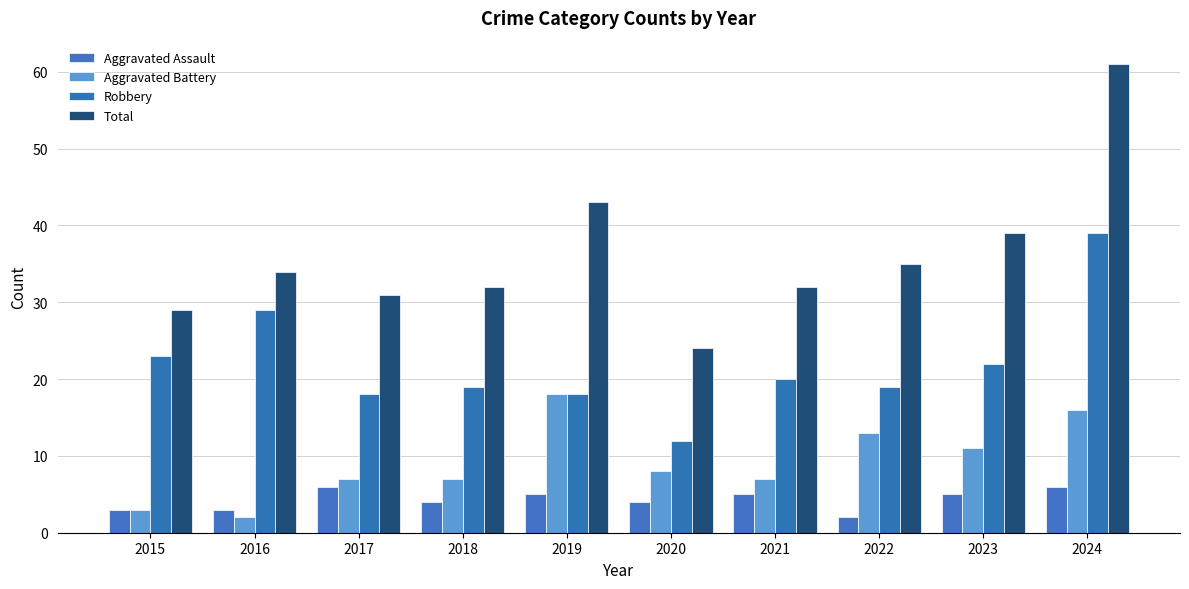

What is the sum of all Aggravated Battery values?

92